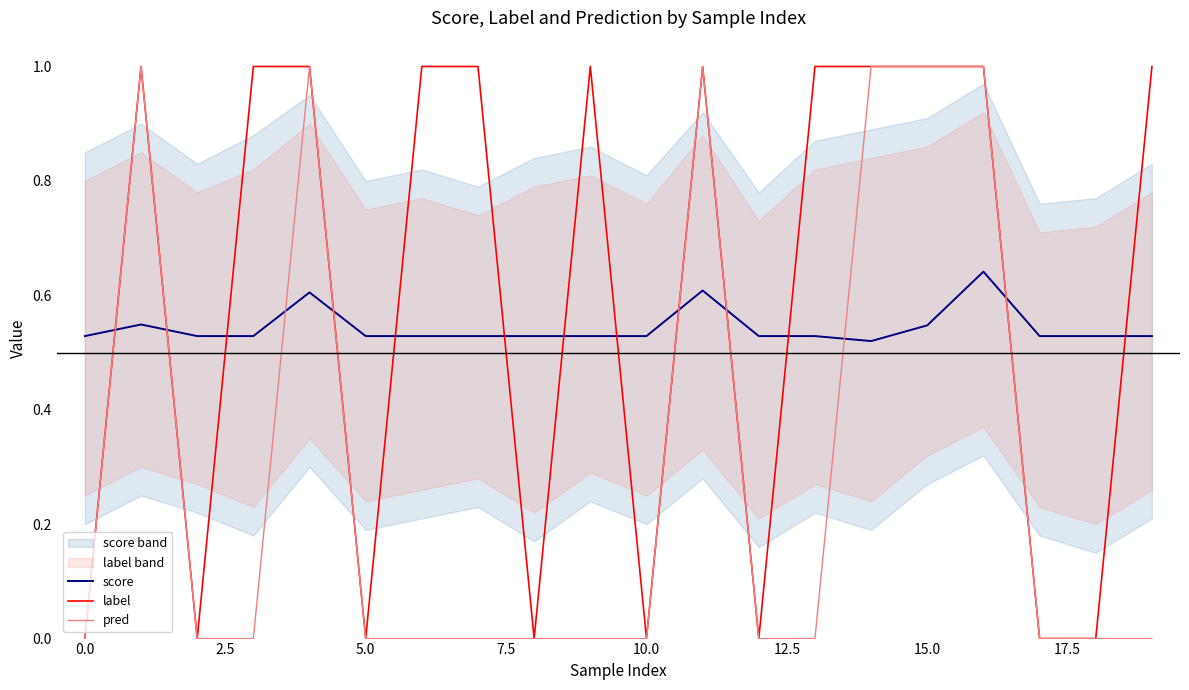

How many distinct data groups are displayed?

3